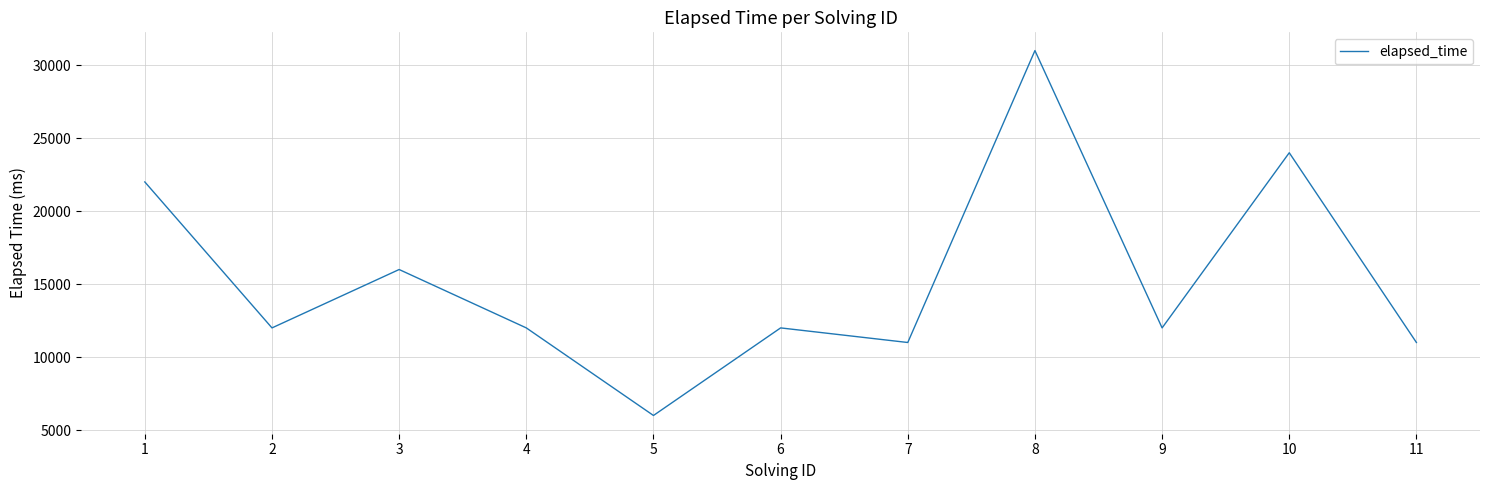

What is the change in value from 5 to 7?

+5000